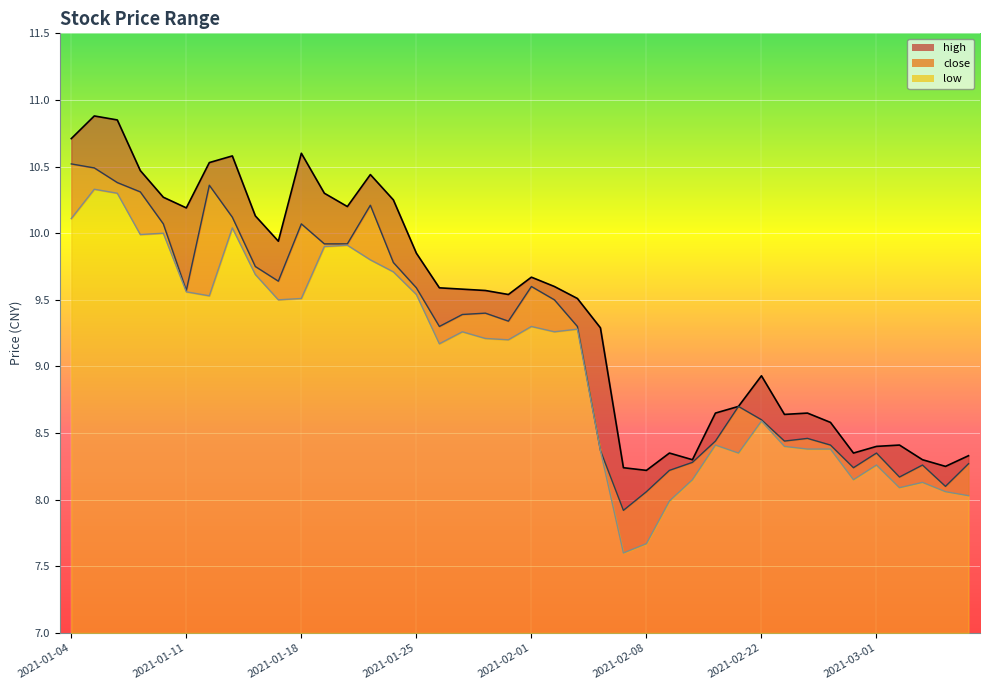

What position from the right is 2021-02-18?

12